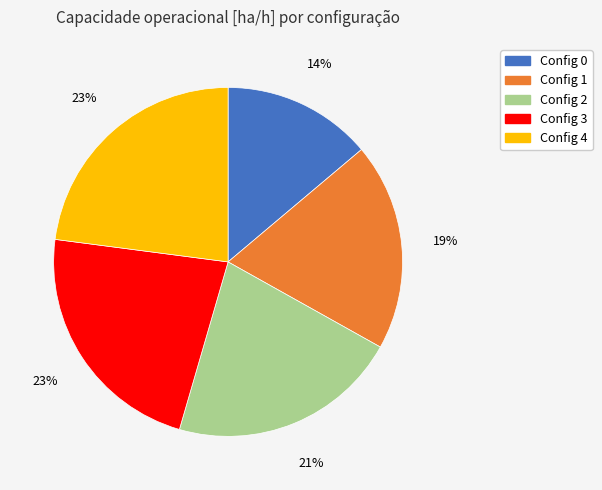

To the nearest percent, what is the difference between the largest and smallest slice percentages?

9%